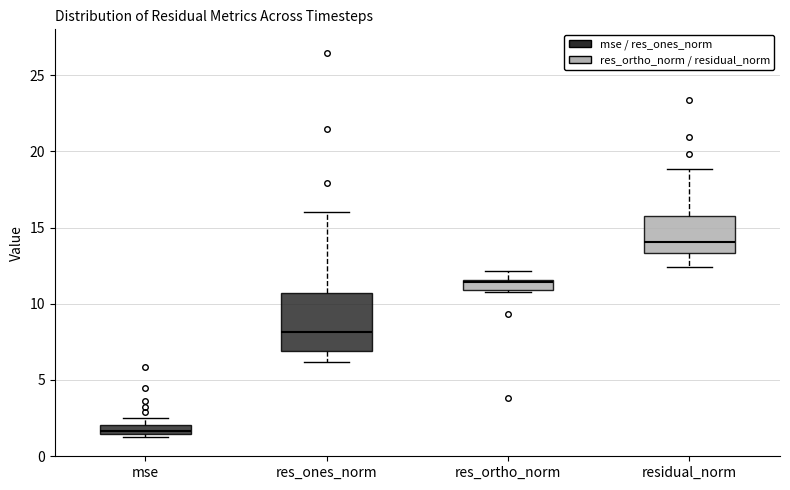

Where is the lower edge of the box for mse on the y-axis? The values are not printed on the chart, so give them approximately, as read against the axis.

1.5